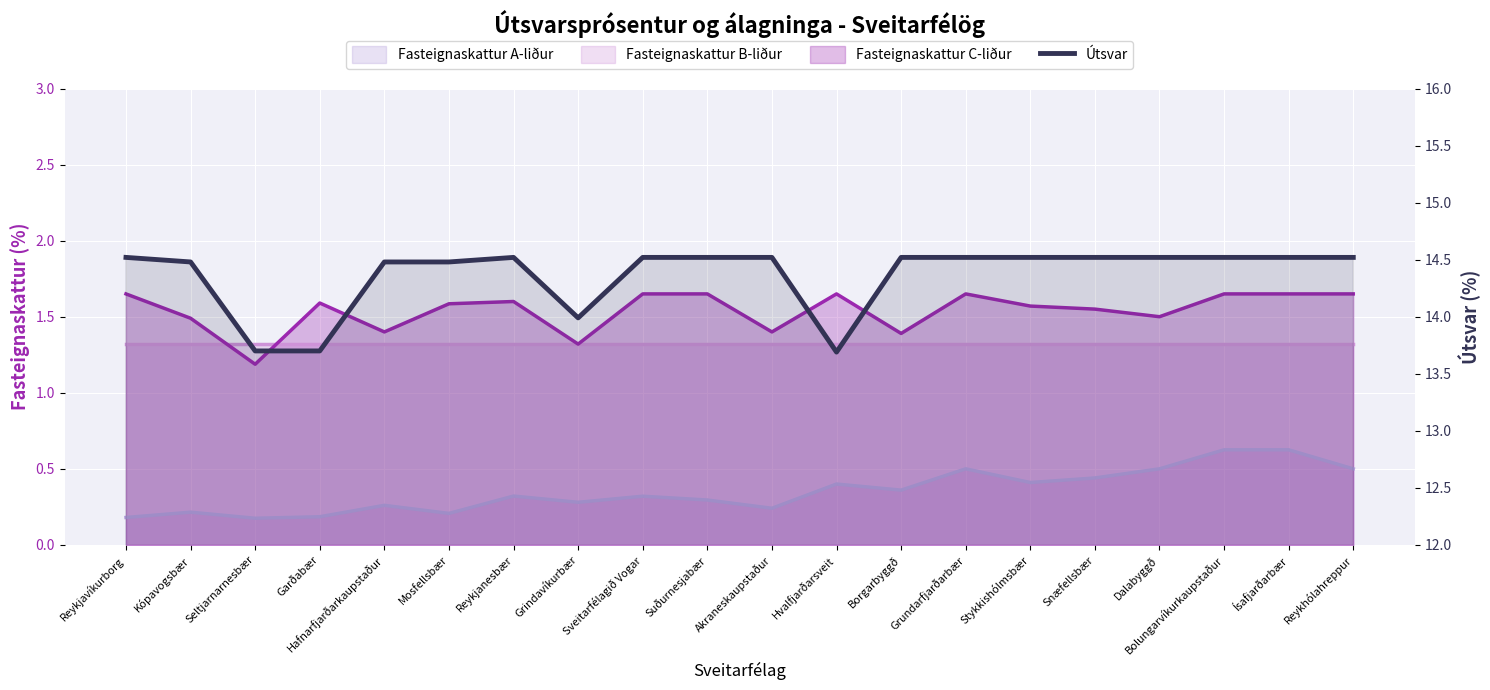

At which label does the data first exceed 14?

Reykjavíkurborg